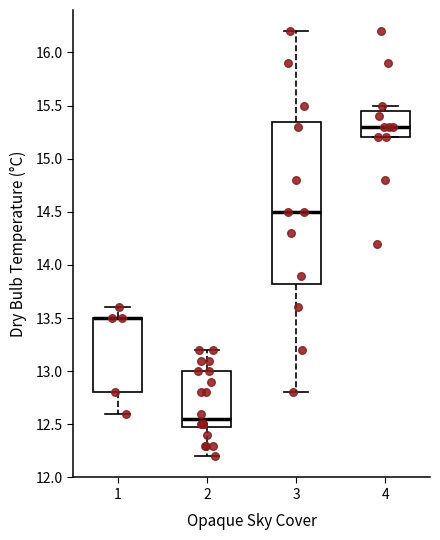

Where does the upper whisker of the box at x = 4 end on the y-axis? The values are not printed on the chart, so give them approximately, as read against the axis.

15.50